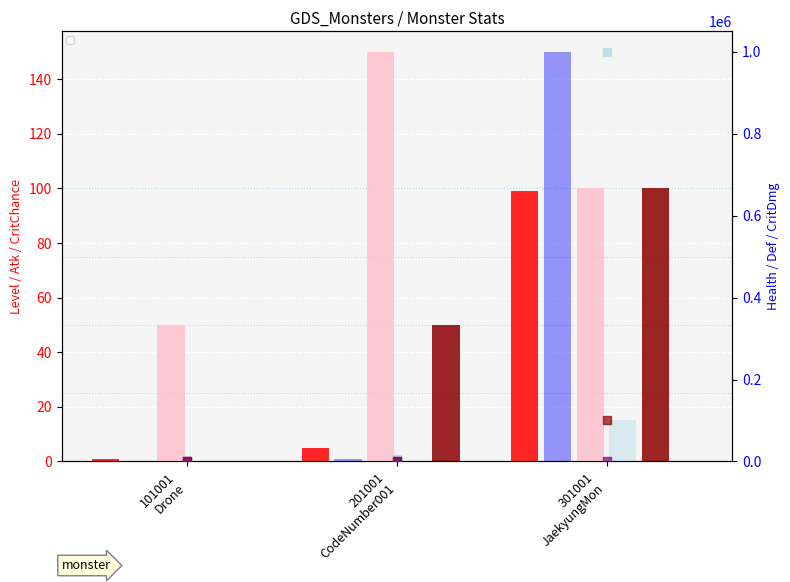

Which series has the widest spread of Y values?

_health